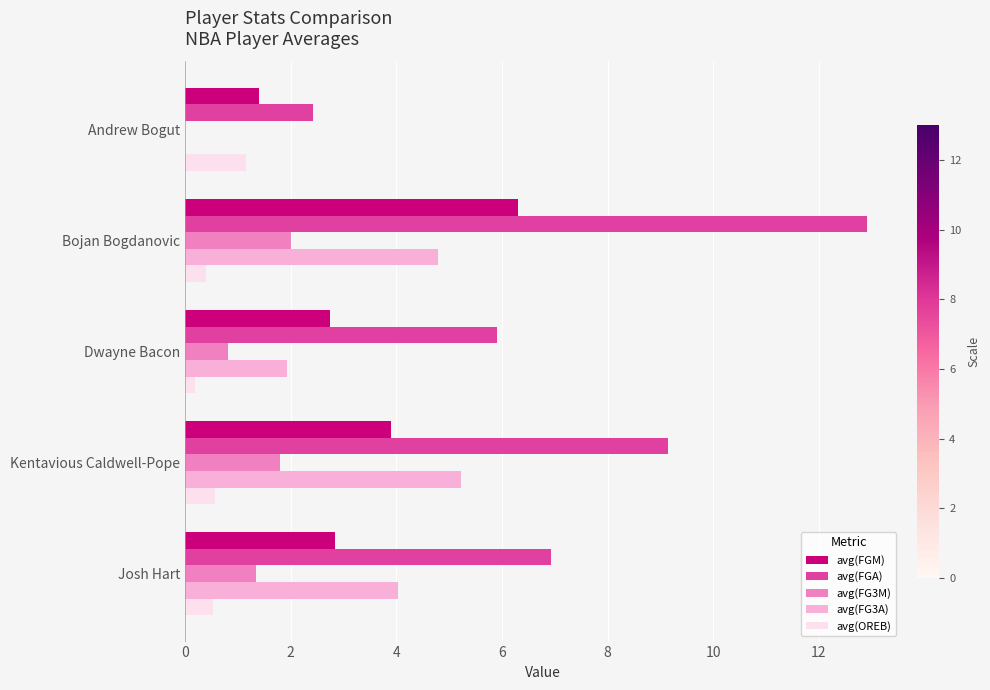

Which series has the widest spread of values?

avg(FGA)